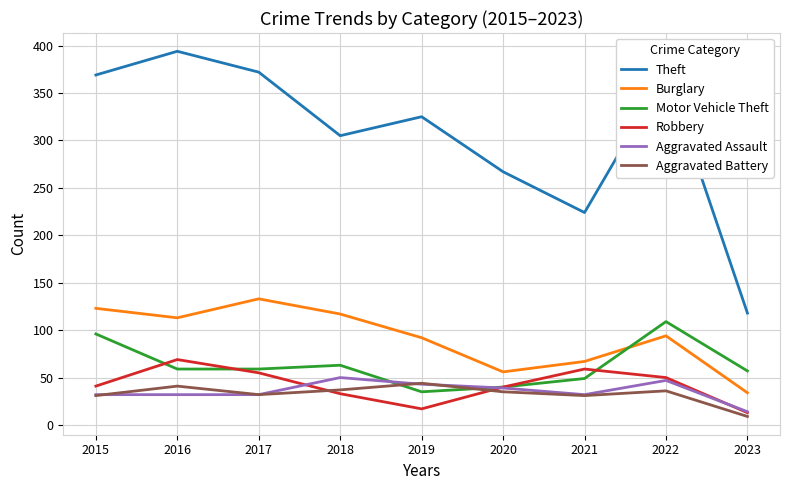

At how many categories does at least one series exceed 208?

8